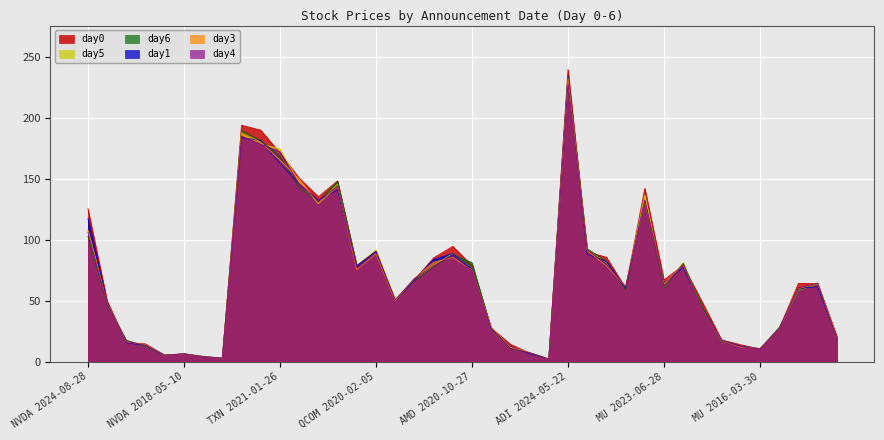

What is the maximum value shown in the chart?

240.2